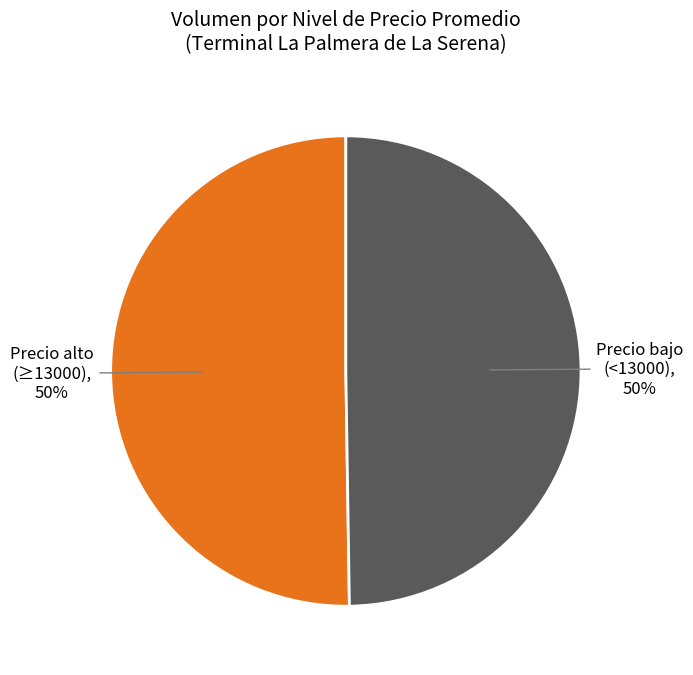

To the nearest percent, what is the average slice percentage?

50%